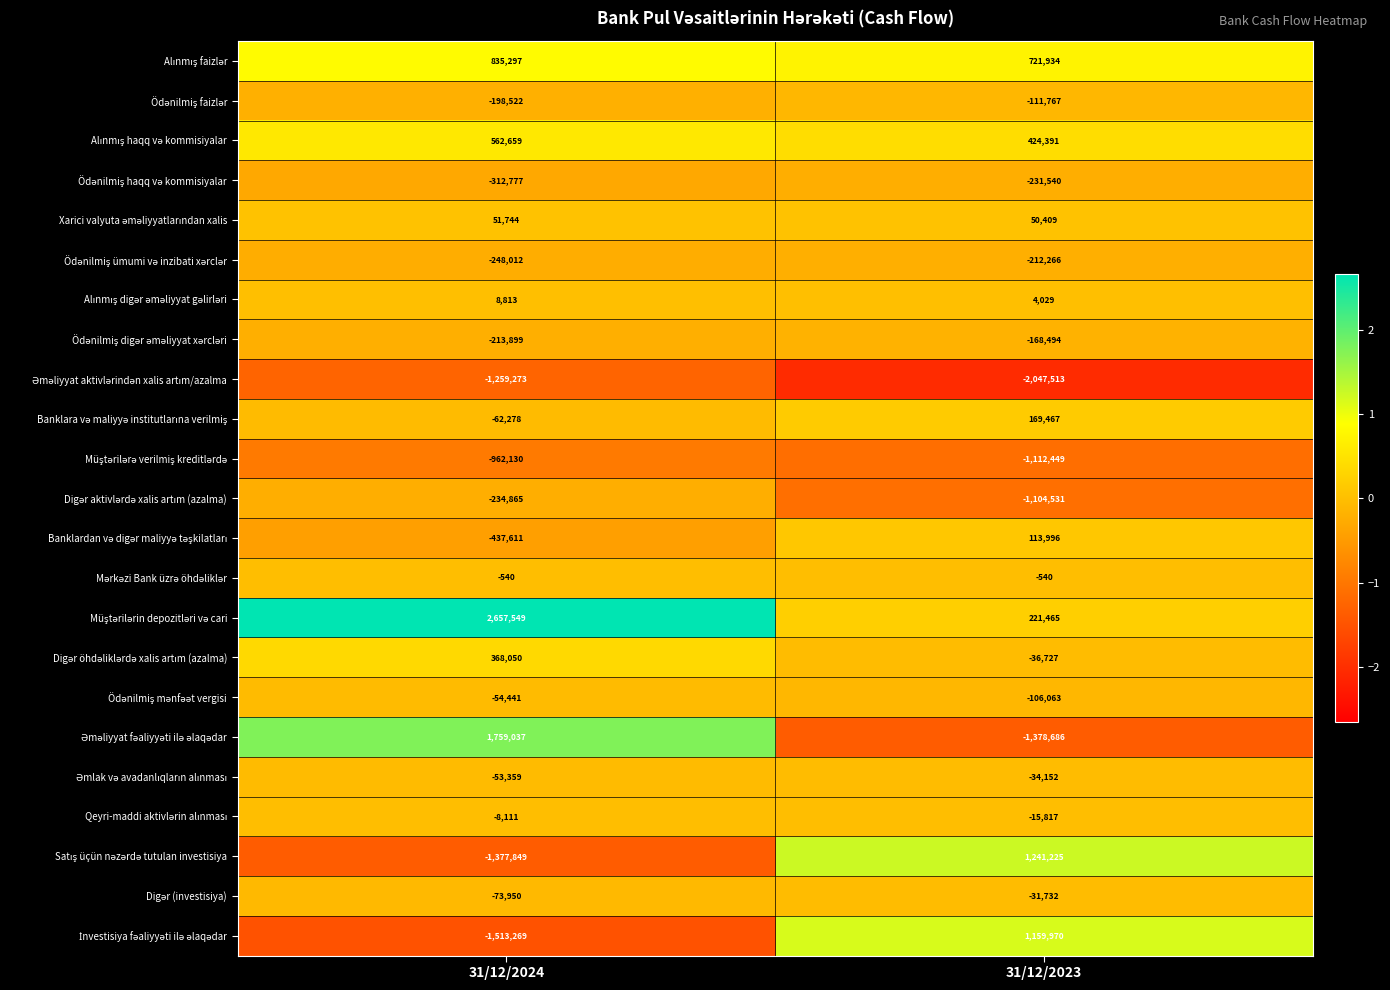

What is the difference between the highest and lowest values at 31/12/2023?

3288738